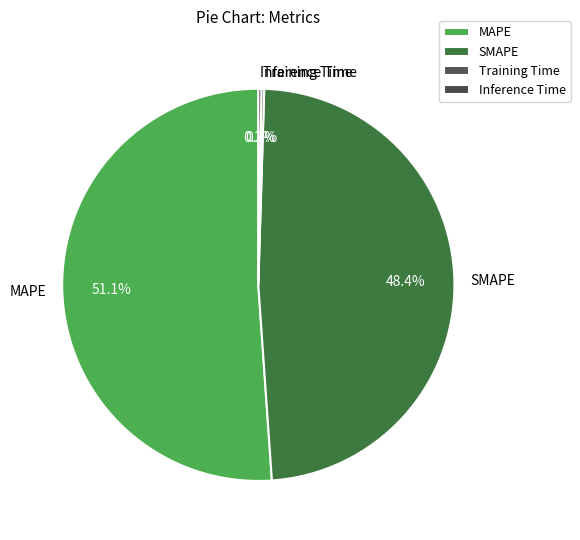

Which category has the biggest portion of the pie?

MAPE